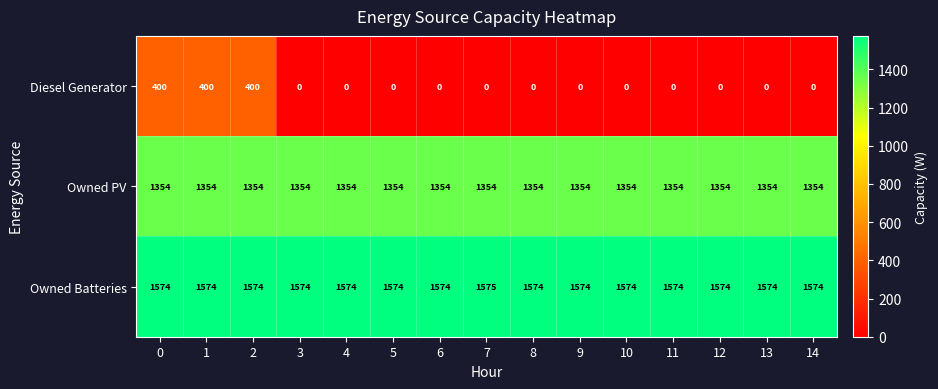

What is the difference between the highest and lowest values at 13?

1574